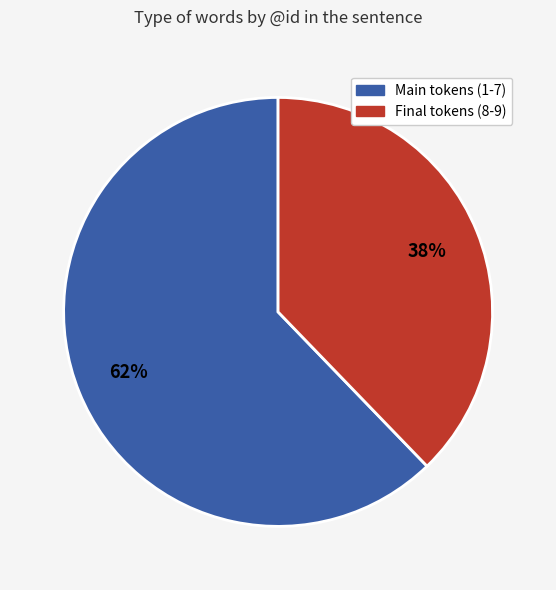

To the nearest percent, what is the average slice percentage?

50%